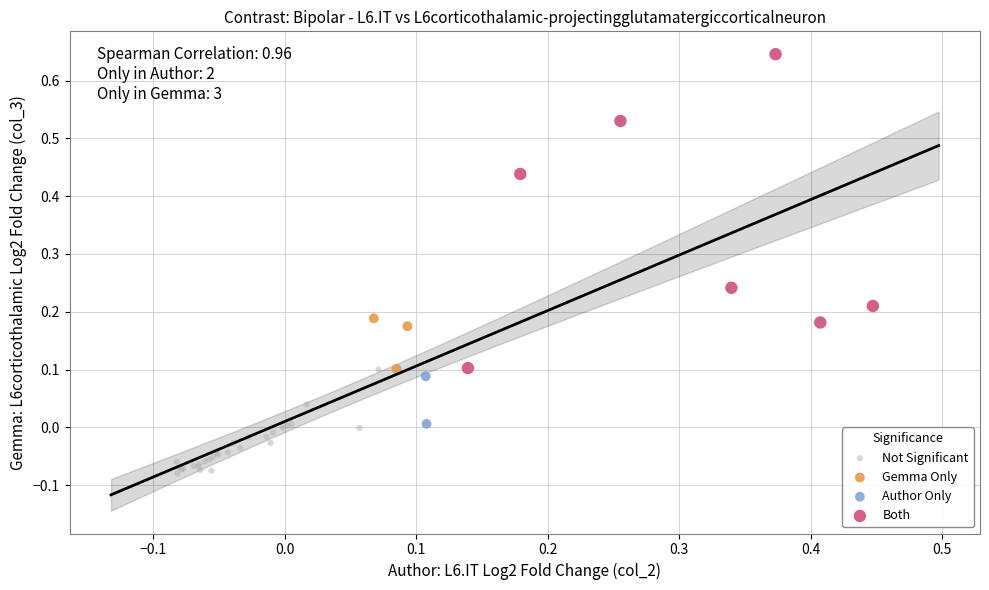

Which series reaches the maximum Y coordinate?

Both